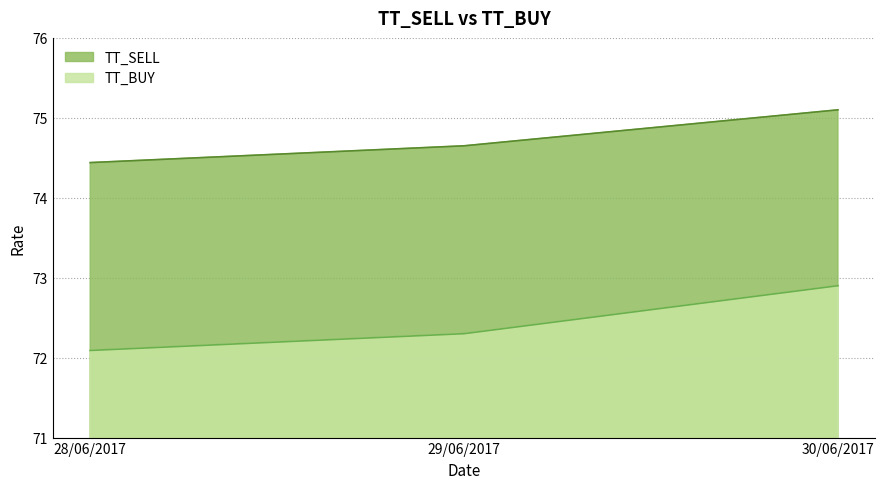

At which category is the sum across all series the highest?

30/06/2017